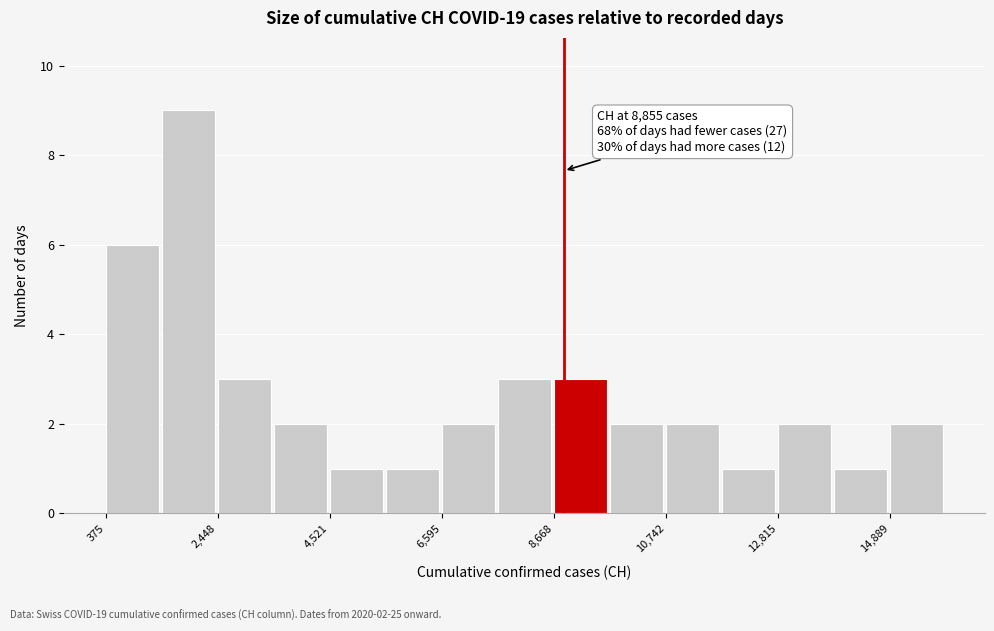

Read against the x-axis, roughly where is the centre of the tallest bar?

2000